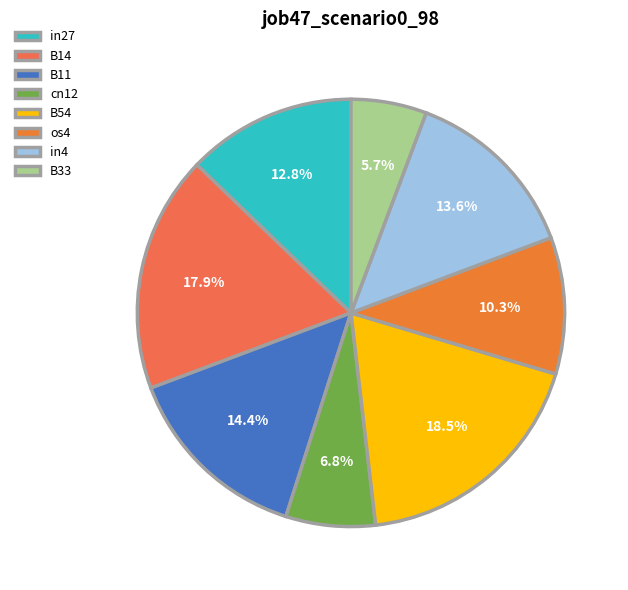

To the nearest percent, what percentage of the pie is in4?

14%